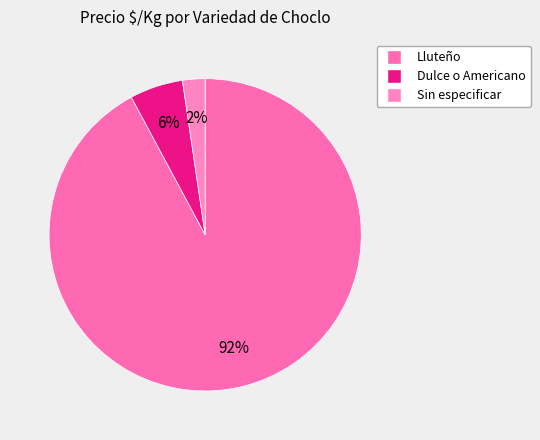

Count the number of slices in the pie.

3